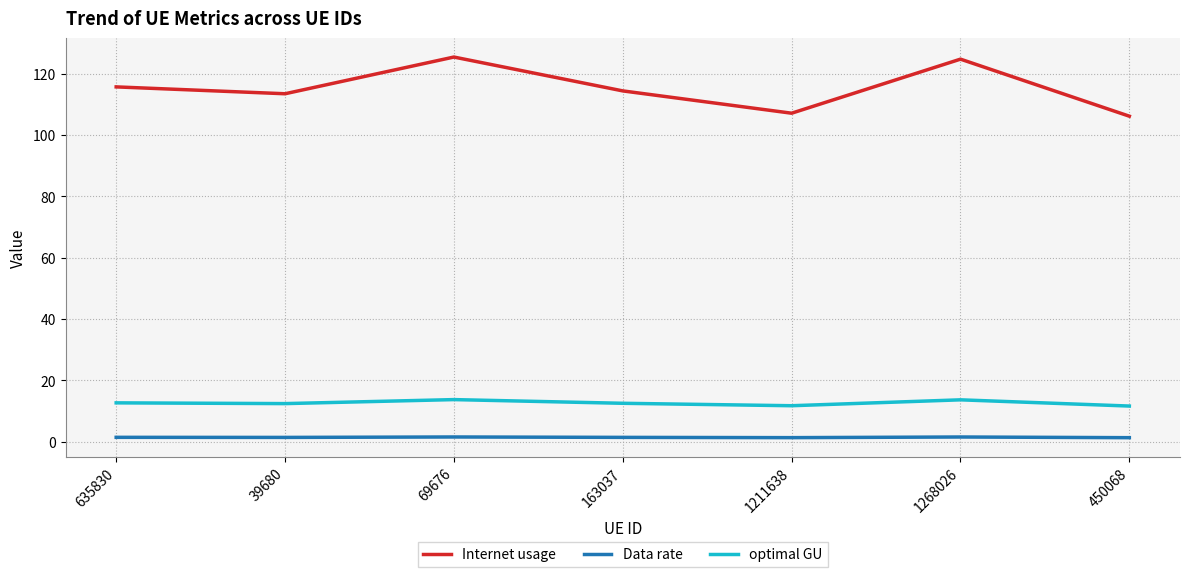

The optimal GU series shows 5.9 at 1211638. True or false?

False